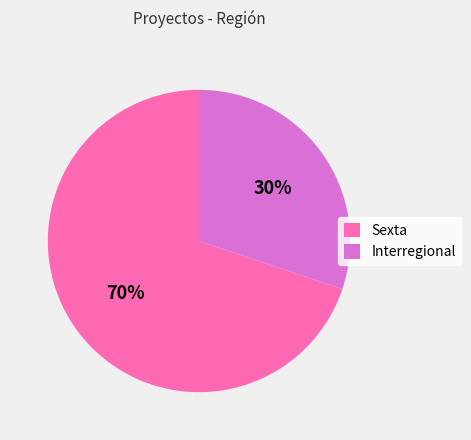

What is the smallest slice in the pie chart?

Interregional